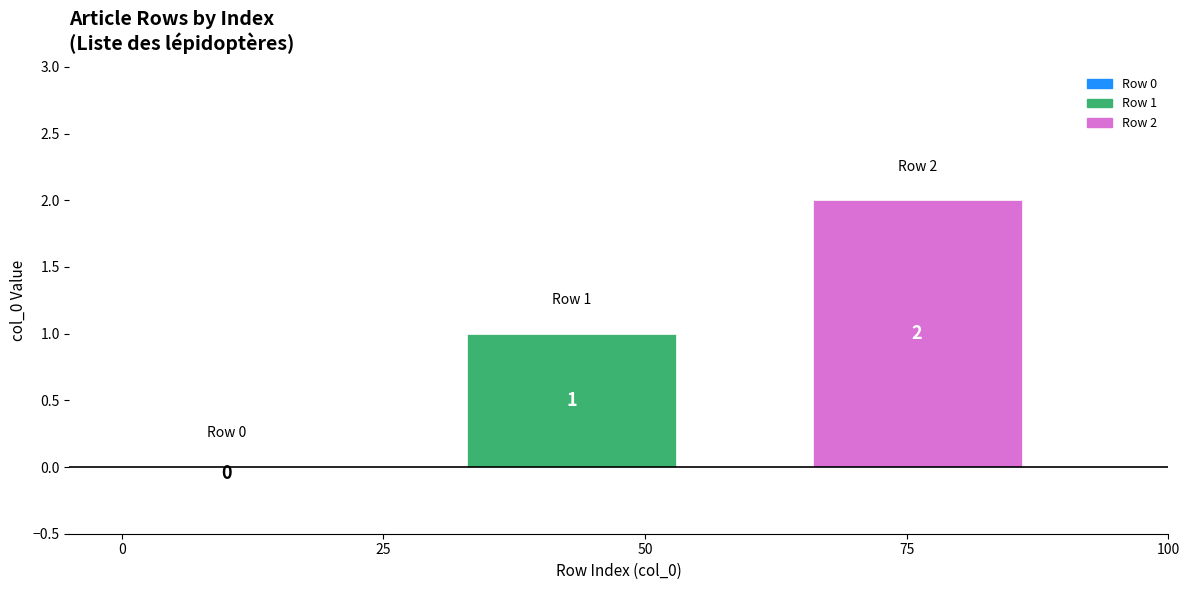

Count the number of categories in the chart.

1